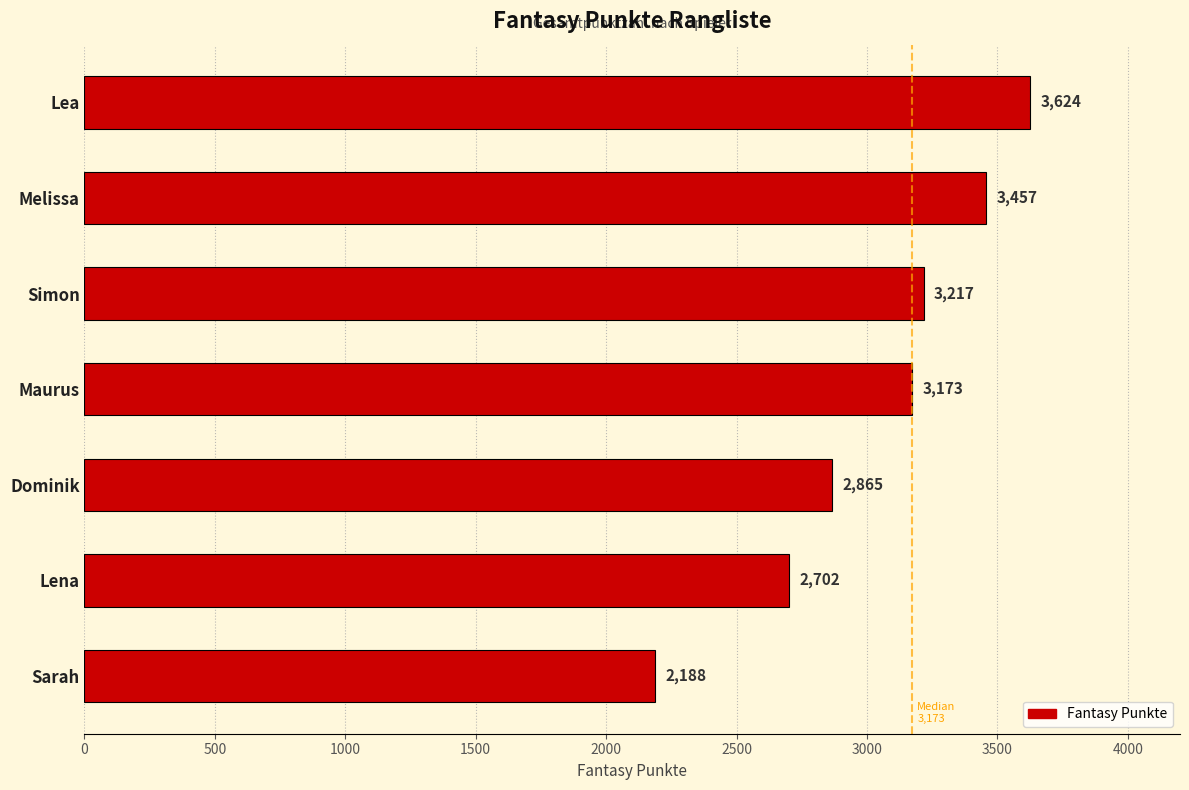

Reading top to bottom, transcribe all the data shown in this chart.

3624	3457	3217	3173	2865	2702	2188